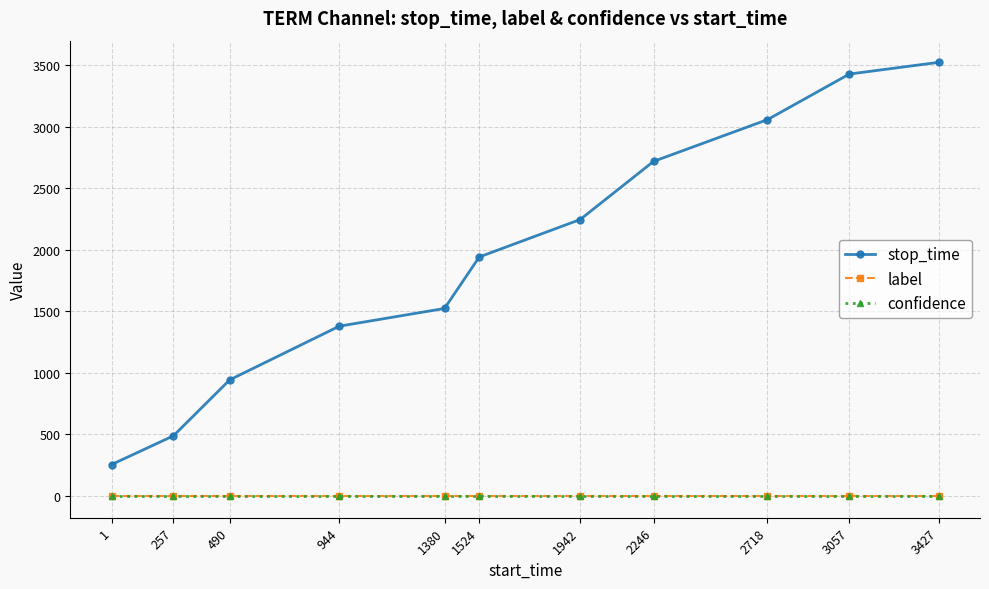

What is the difference between the second highest and second lowest values in the stop_time series?

2937.0